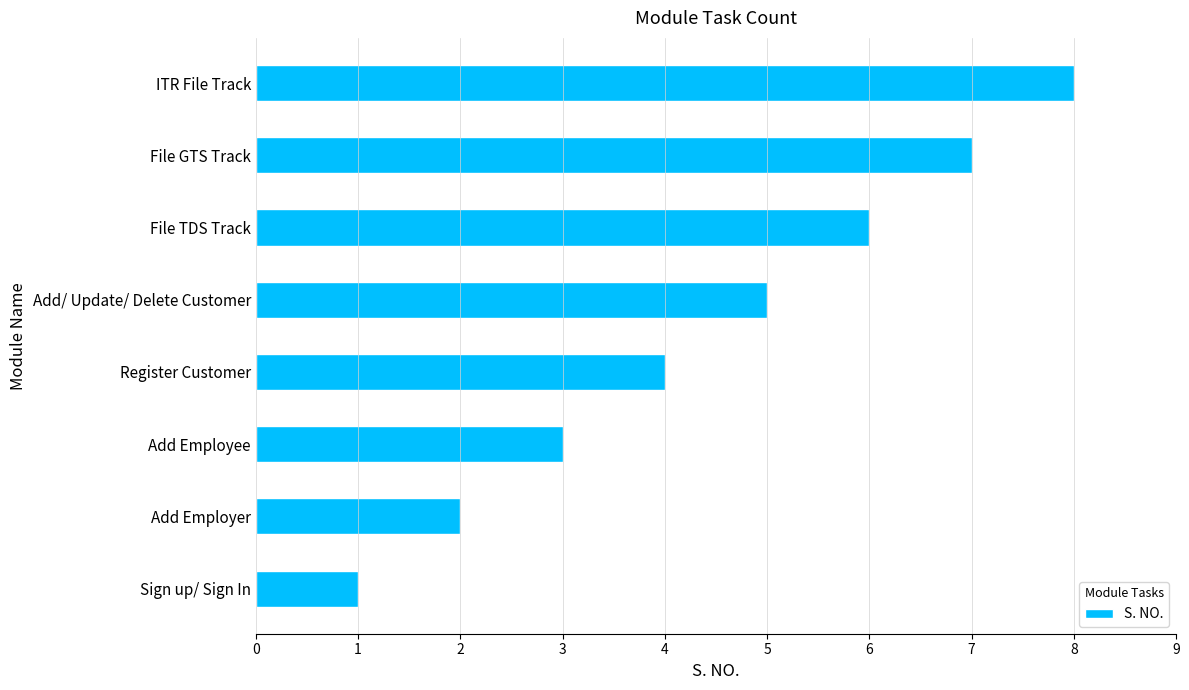

The value at ITR File Track is 5. True or false?

False